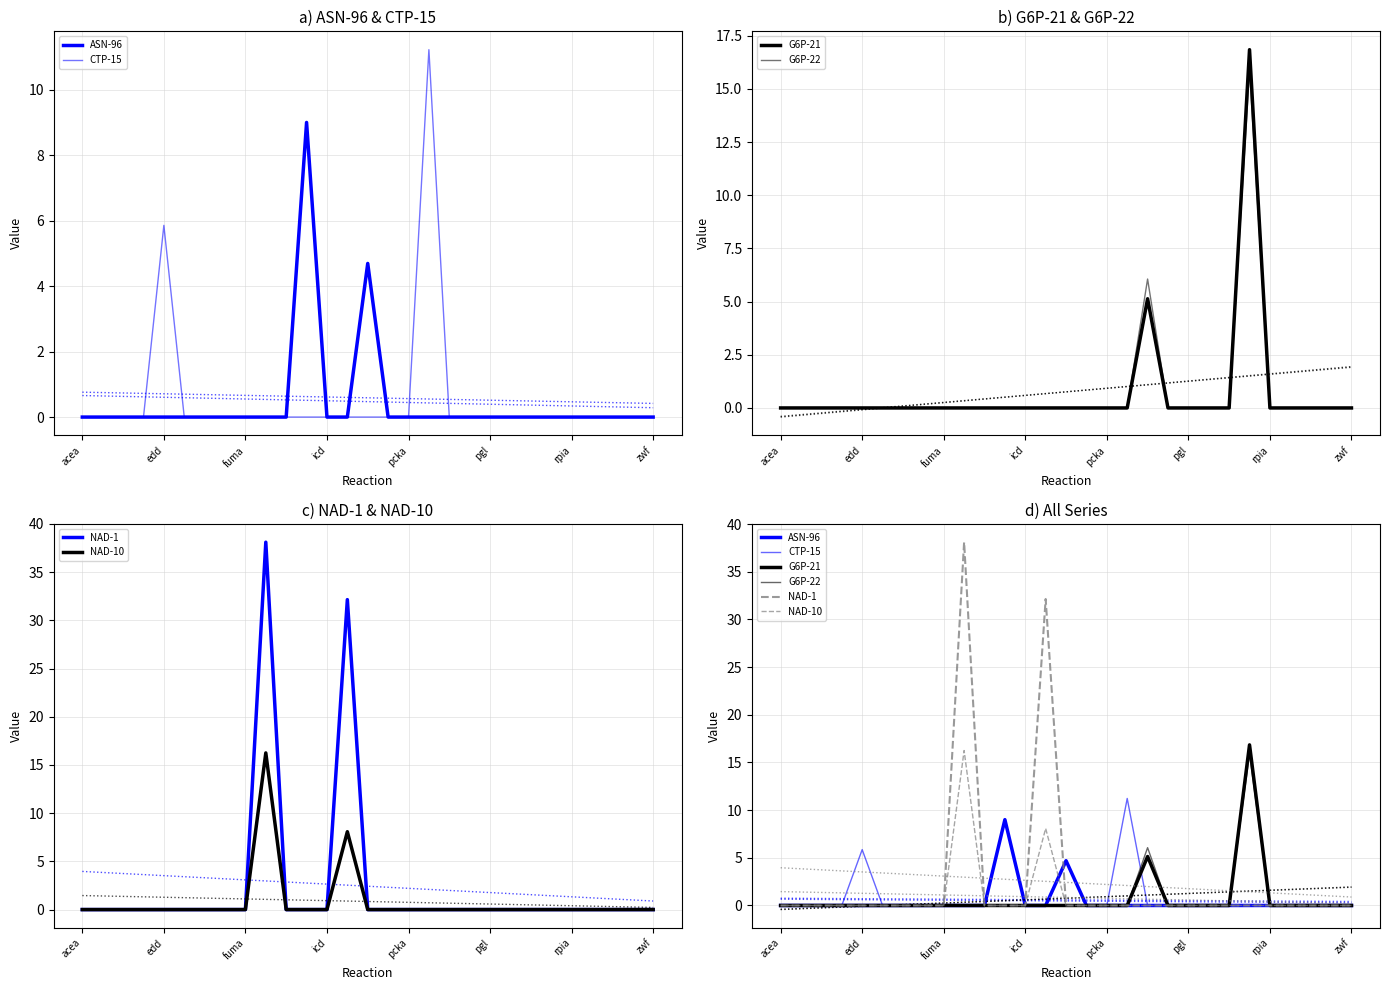

The NAD-10 series shows 7.0 at edd. True or false?

False